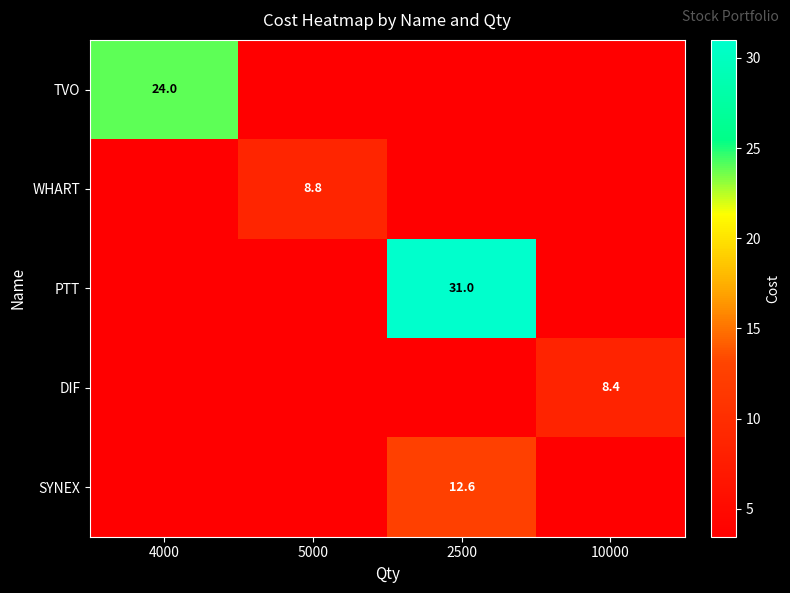

What value does the SYNEX series have at 2500?

12.6